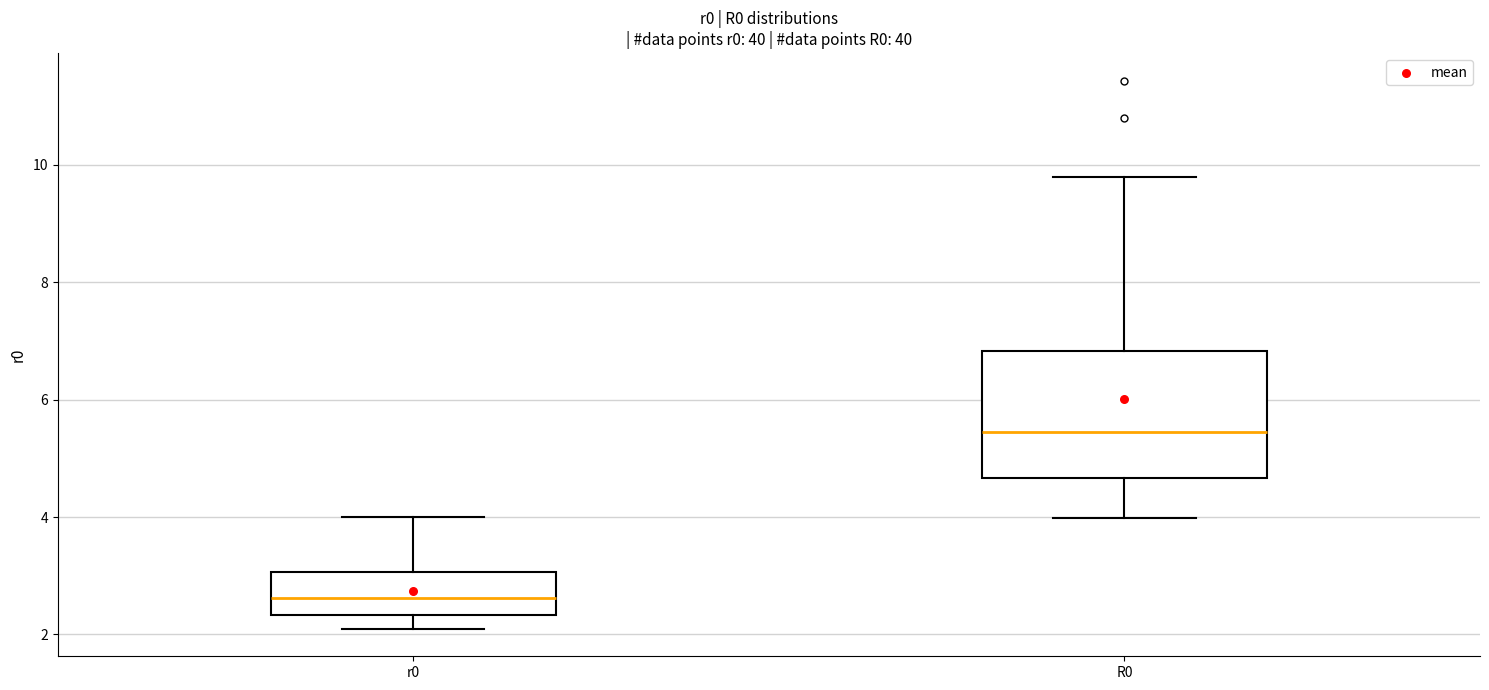

Reading left to right, read every box against the y-axis: the position of its median line, the range the box covers, and the ends of its whiskers. The values are not printed on the chart, so give them approximately, as read against the axis.

r0: median 2.6, box 2.4 to 3.0, whiskers 2.0 to 4.0
R0: median 5.4, box 4.6 to 6.8, whiskers 4.0 to 9.8